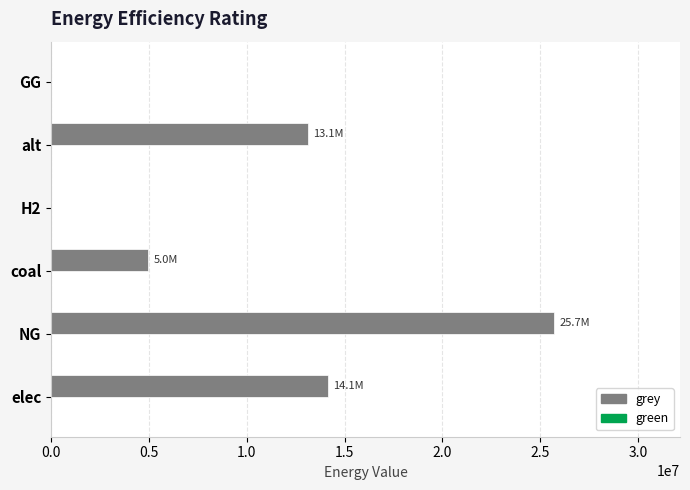

What is the approximate value at coal?

4964523.8